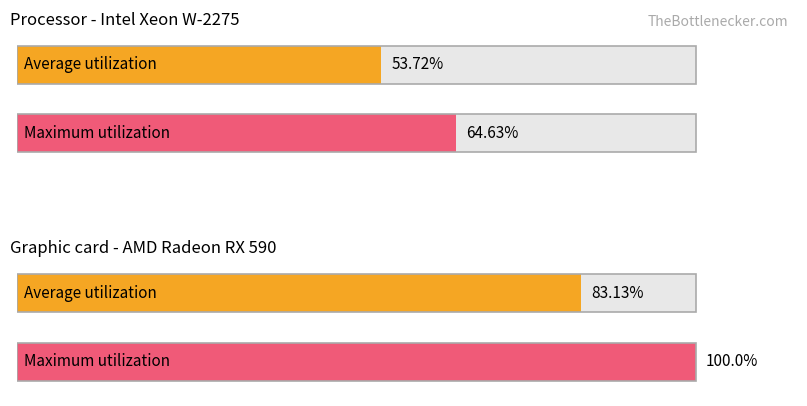

Which series has the widest spread of values?

Maximum utilization